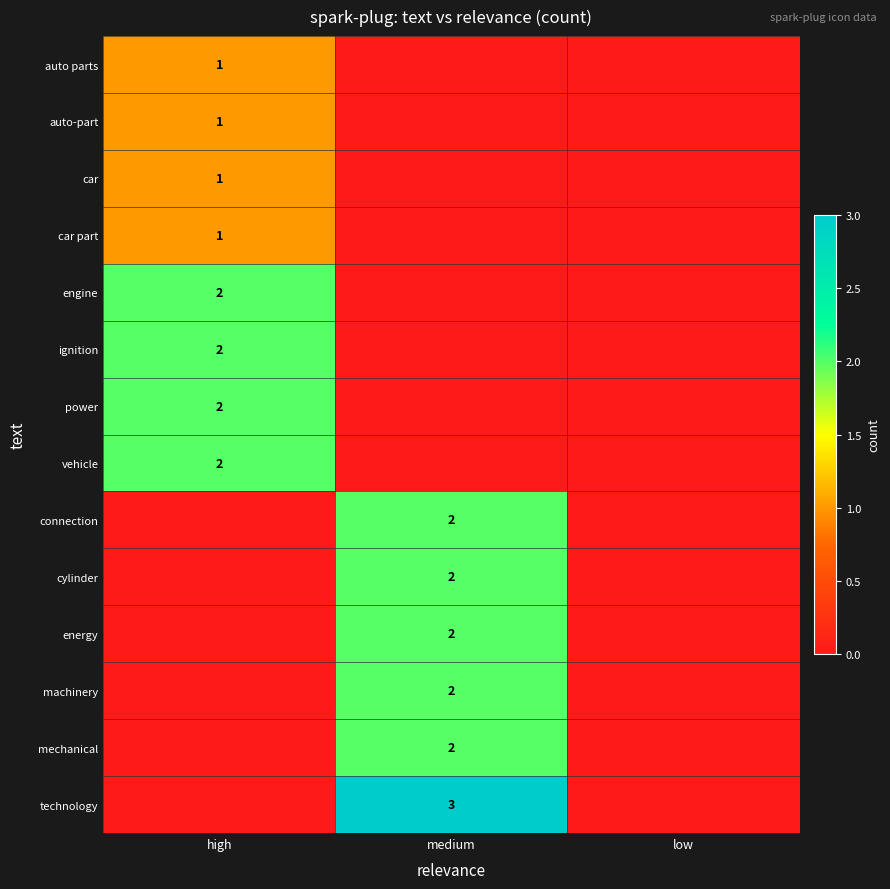

The cylinder series shows 3 at medium. True or false?

False